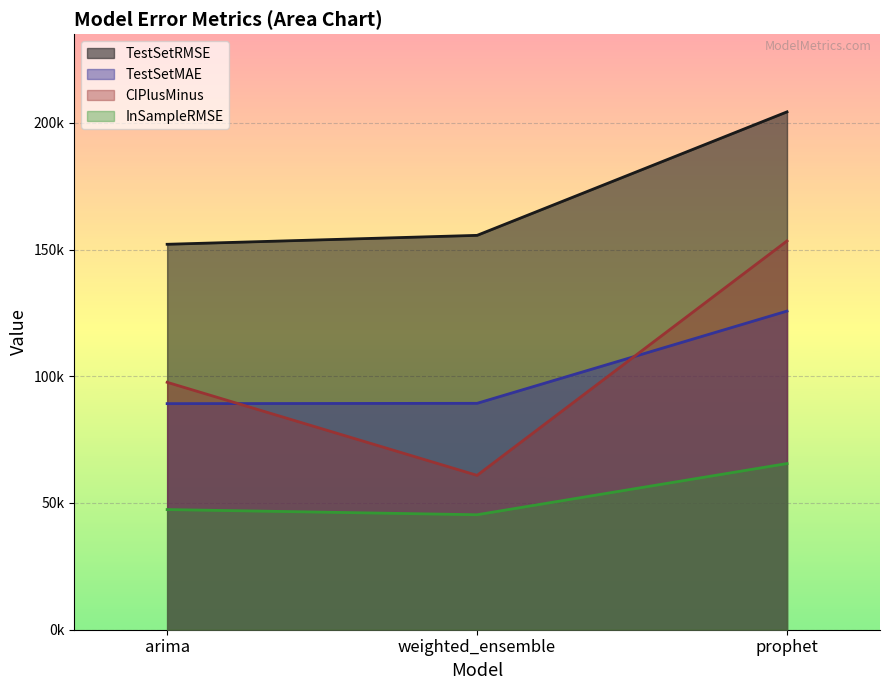

Which has a higher value, weighted_ensemble or prophet?

prophet